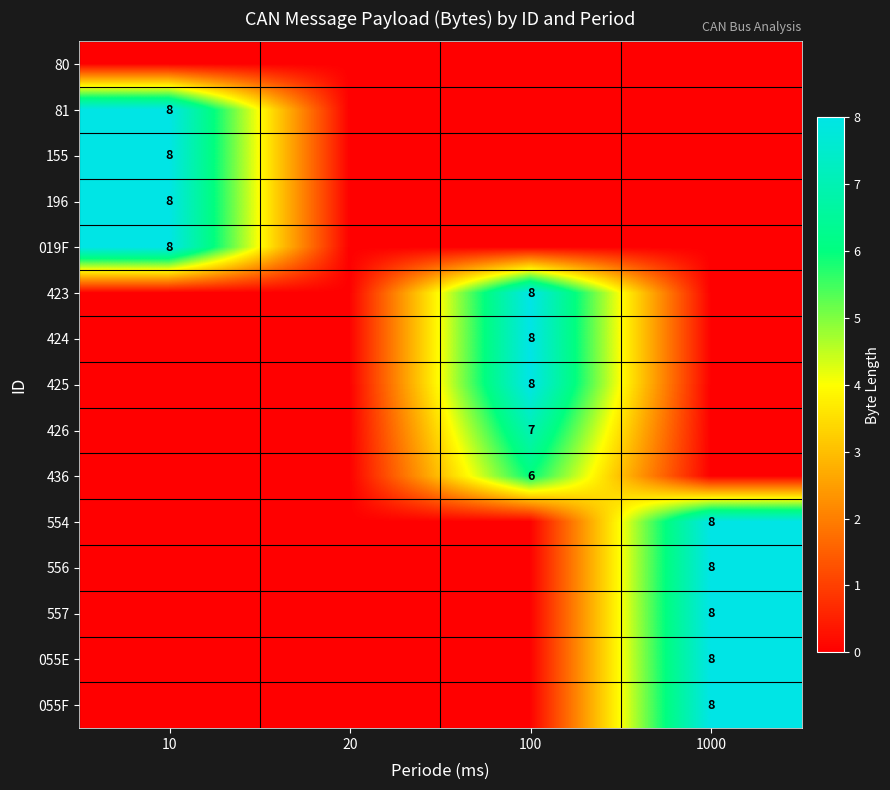

The 426 series shows 9 at 100. True or false?

False